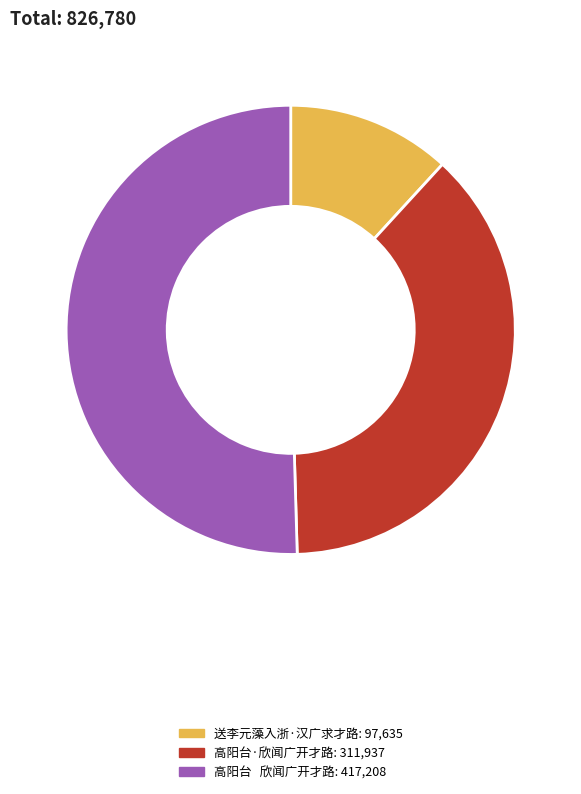

Rank the categories by value from highest to lowest.

高阳台 欣闻广开才路, 高阳台·欣闻广开才路, 送李元藻入浙·汉广求才路